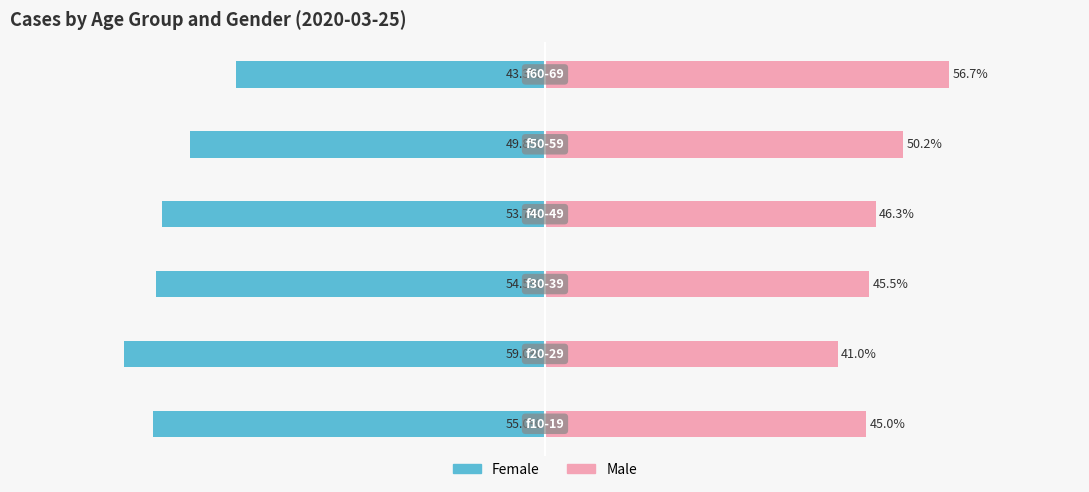

Between 0 and 4, which series saw the biggest shift?

Male